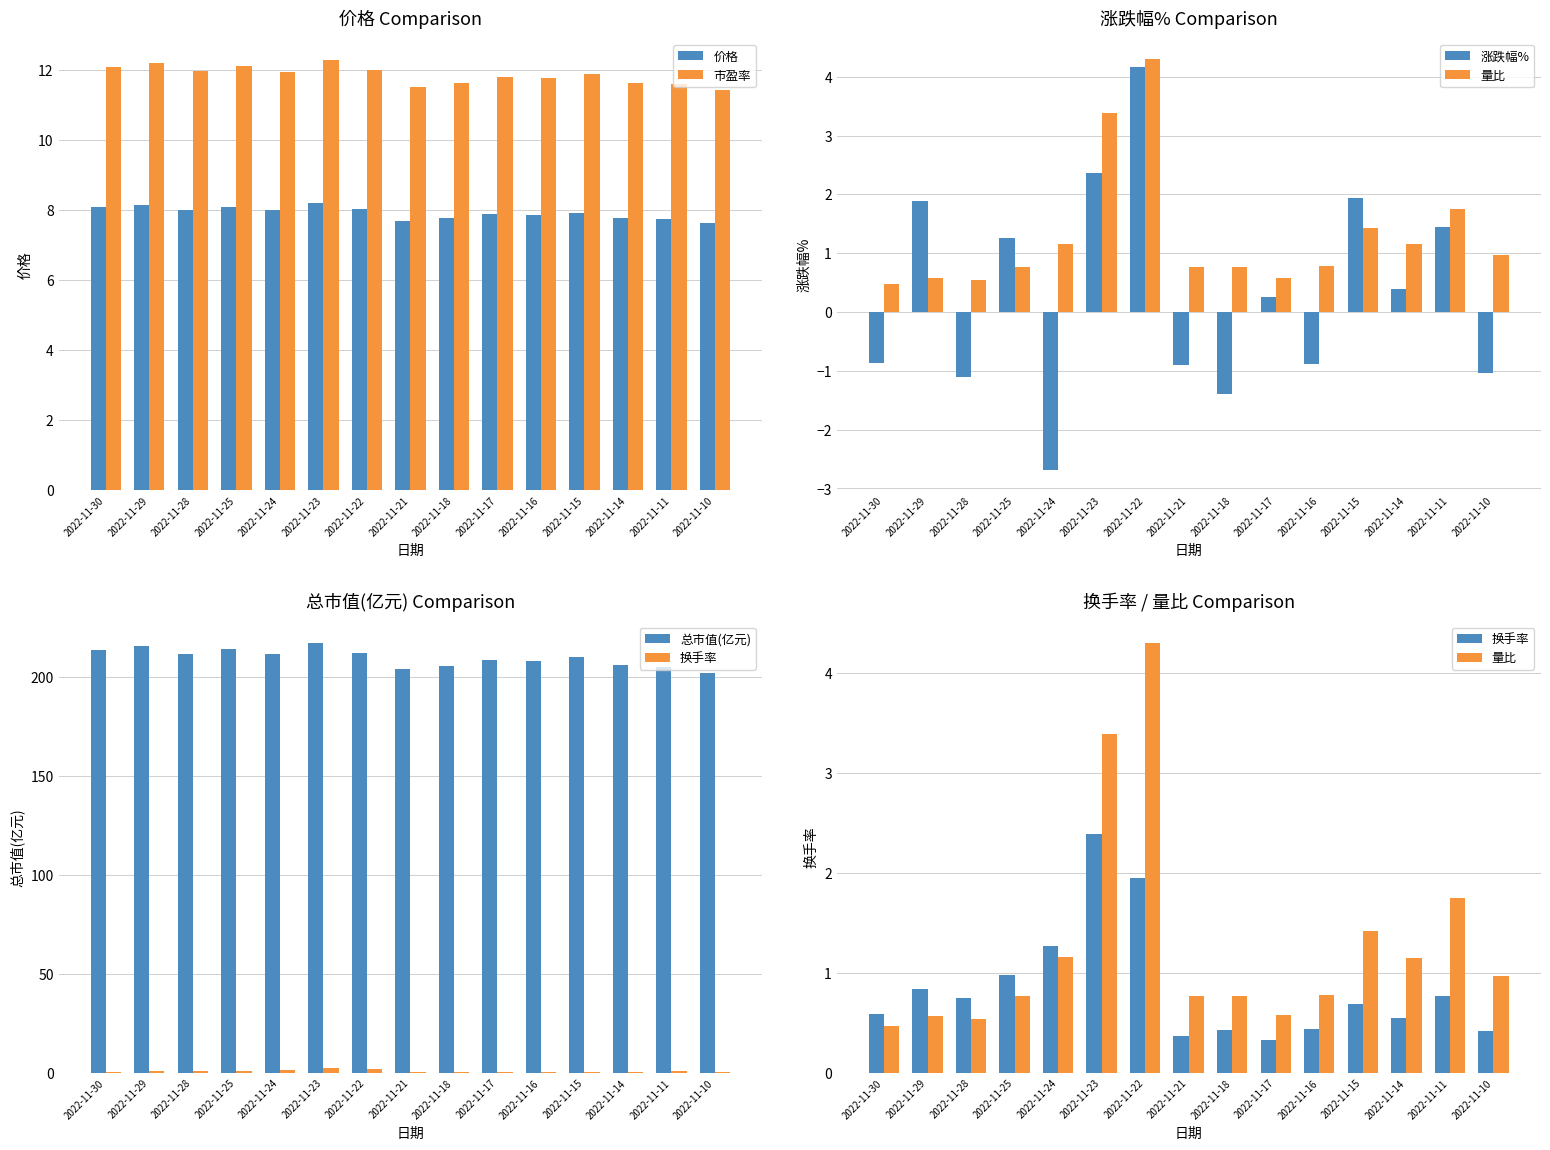

What is the difference between the highest and lowest values at 2022-11-21?

204.6